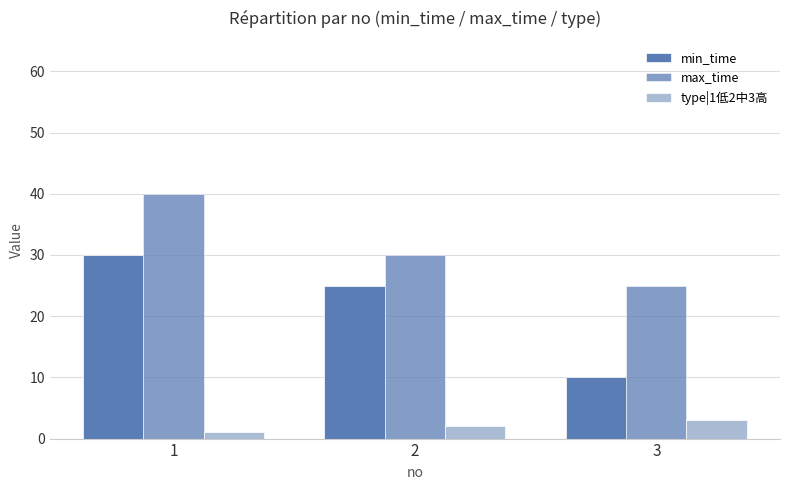

Does the chart contain stacked bars?

No